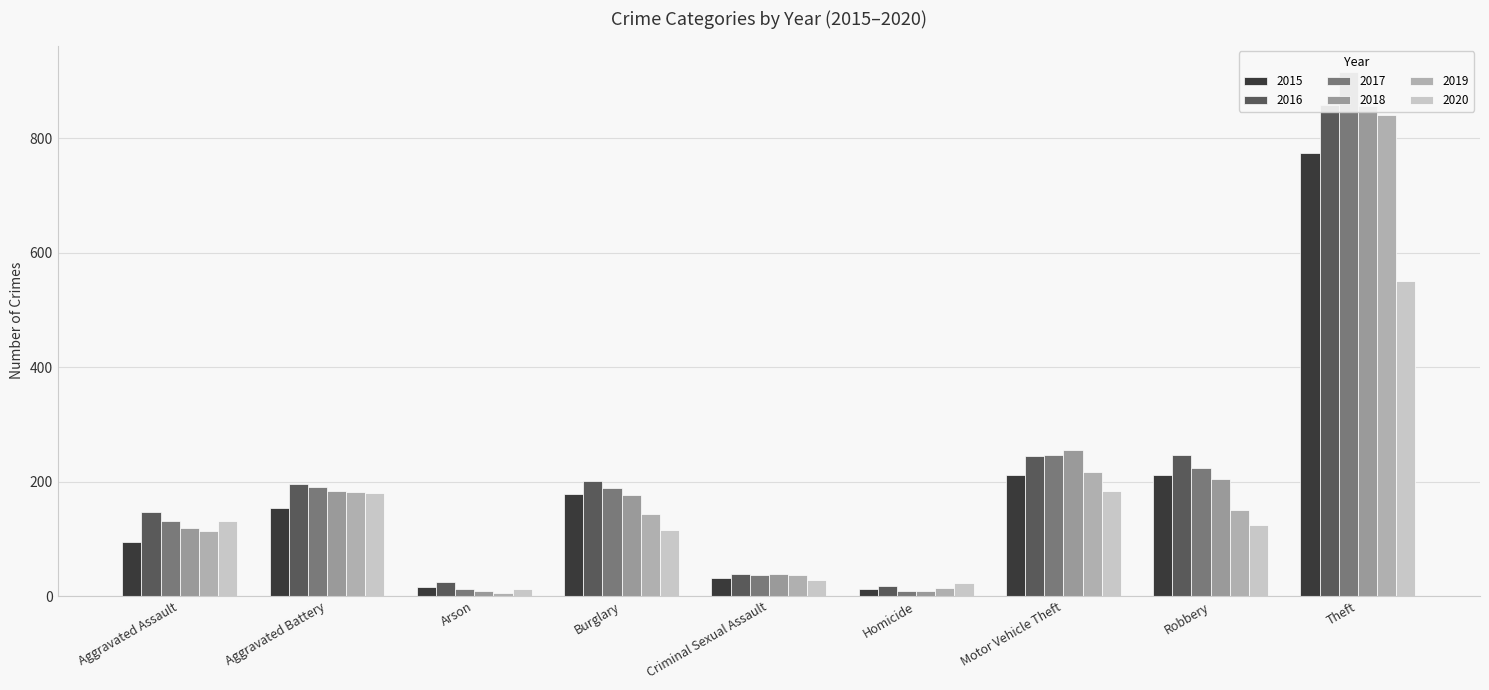

Rank the series at Motor Vehicle Theft from highest to lowest value.

2018, 2017, 2016, 2019, 2015, 2020